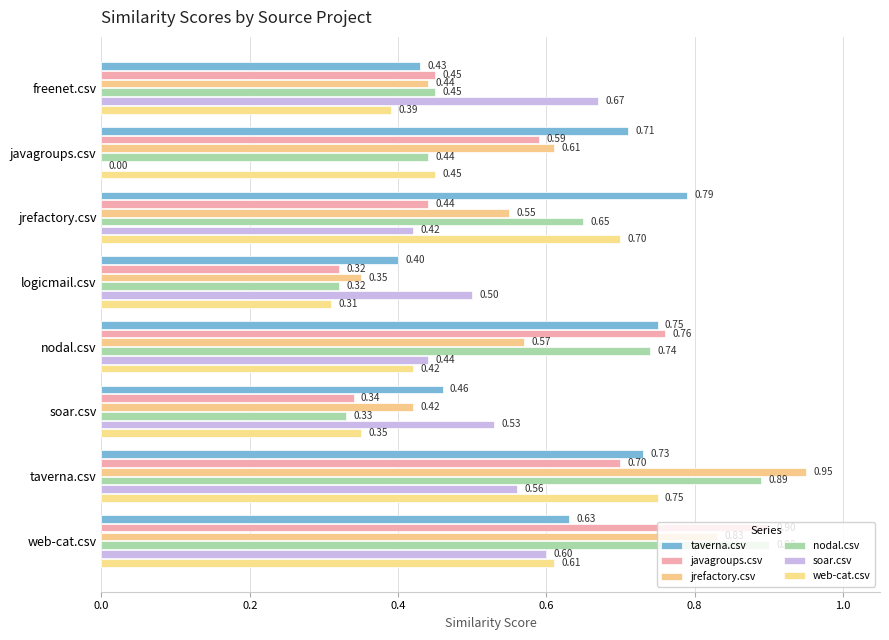

At which category is the sum across all series the highest?

taverna.csv